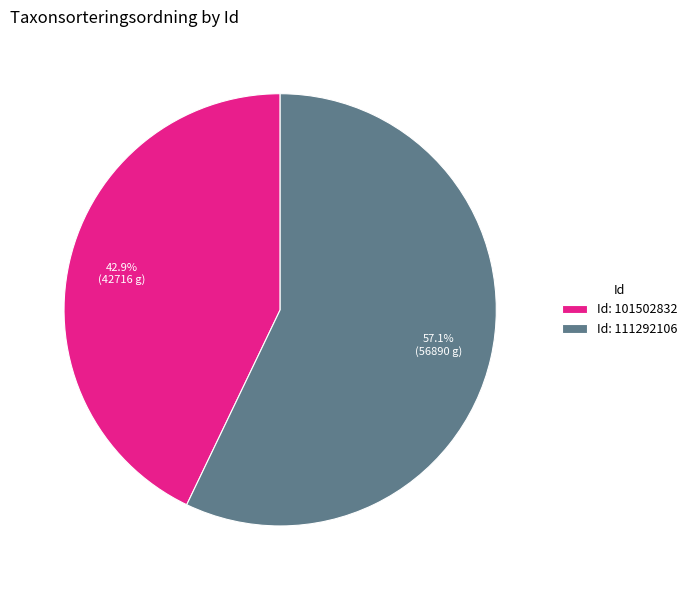

Which category has the smallest portion of the pie?

Id: 101502832